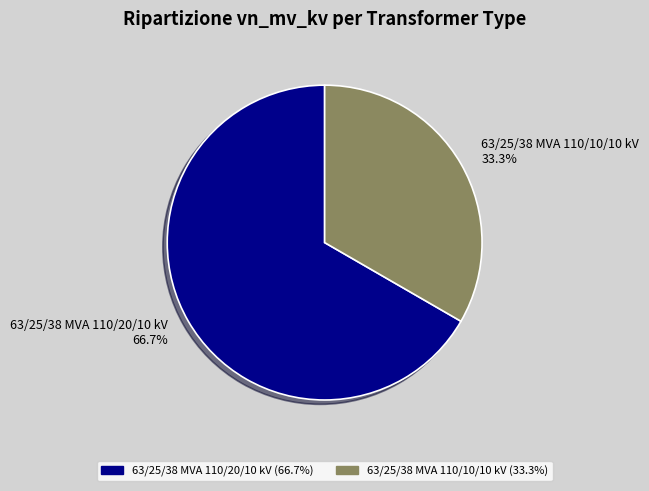

To the nearest percent, what is the average slice percentage?

50%